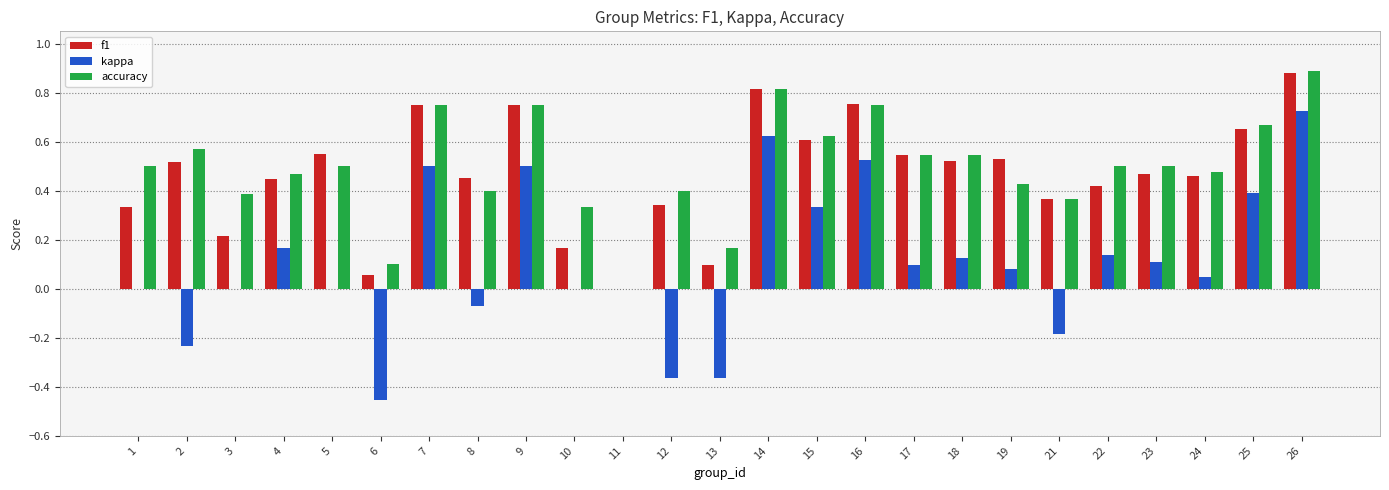

Which category has the highest value across all series?

26